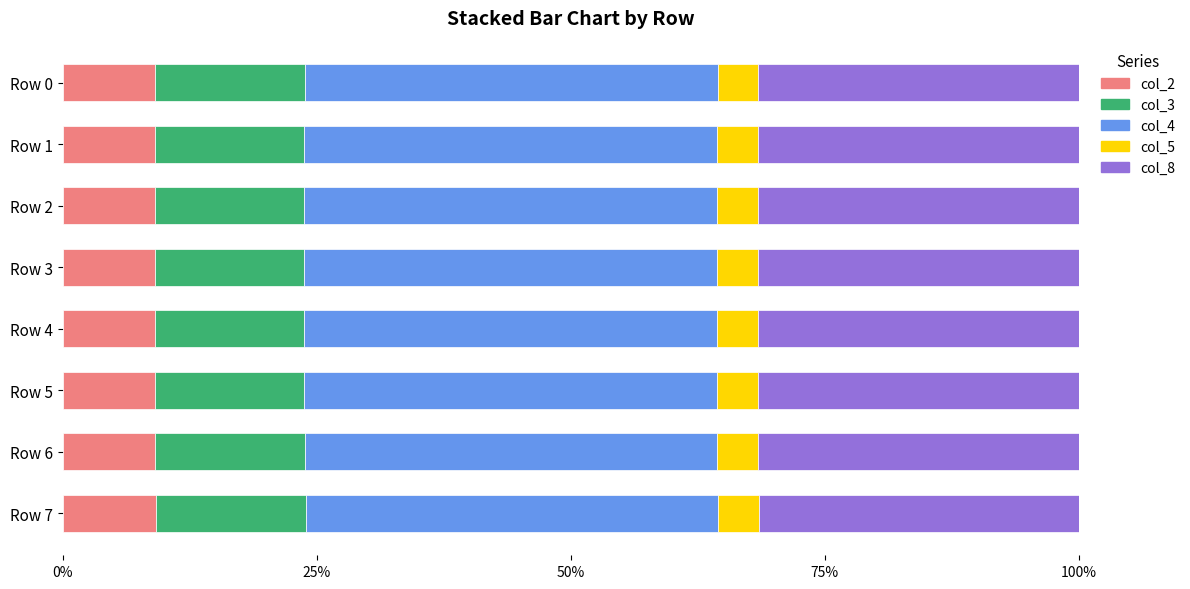

What is the highest value of the col_2 series?

9.2